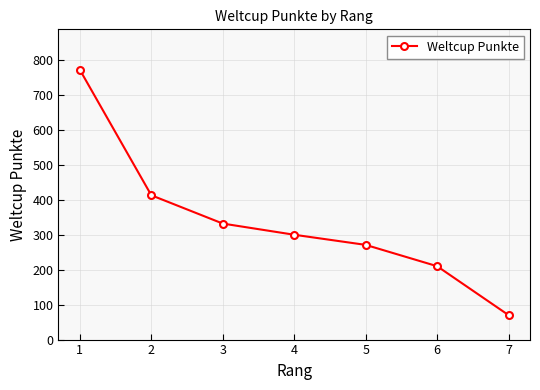

What is the value of the 7th point from the left?

70